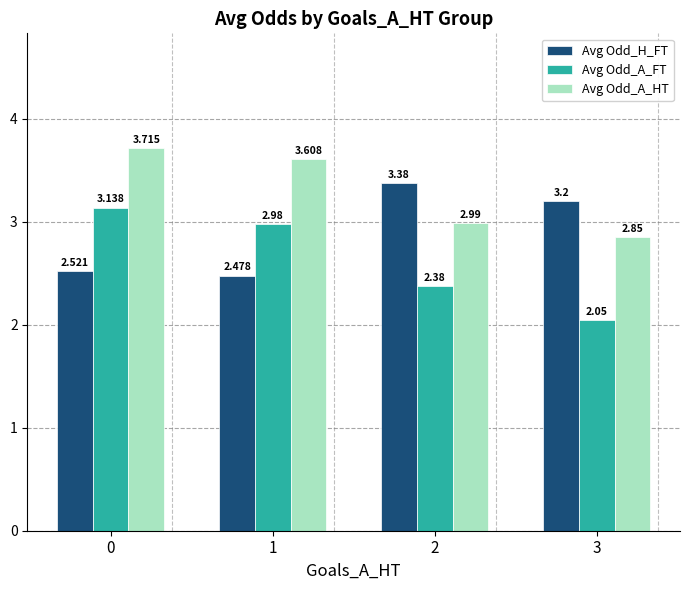

Rank the series by their maximum value, from lowest to highest.

Avg Odd_A_FT, Avg Odd_H_FT, Avg Odd_A_HT